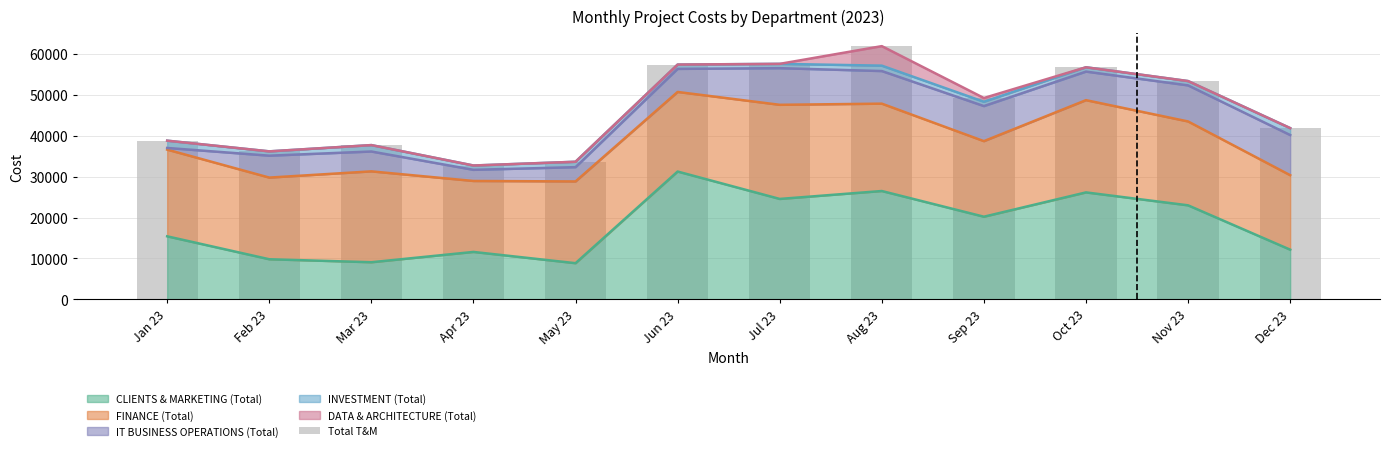

Between Nov 23 and Jul 23, which is larger?

Jul 23